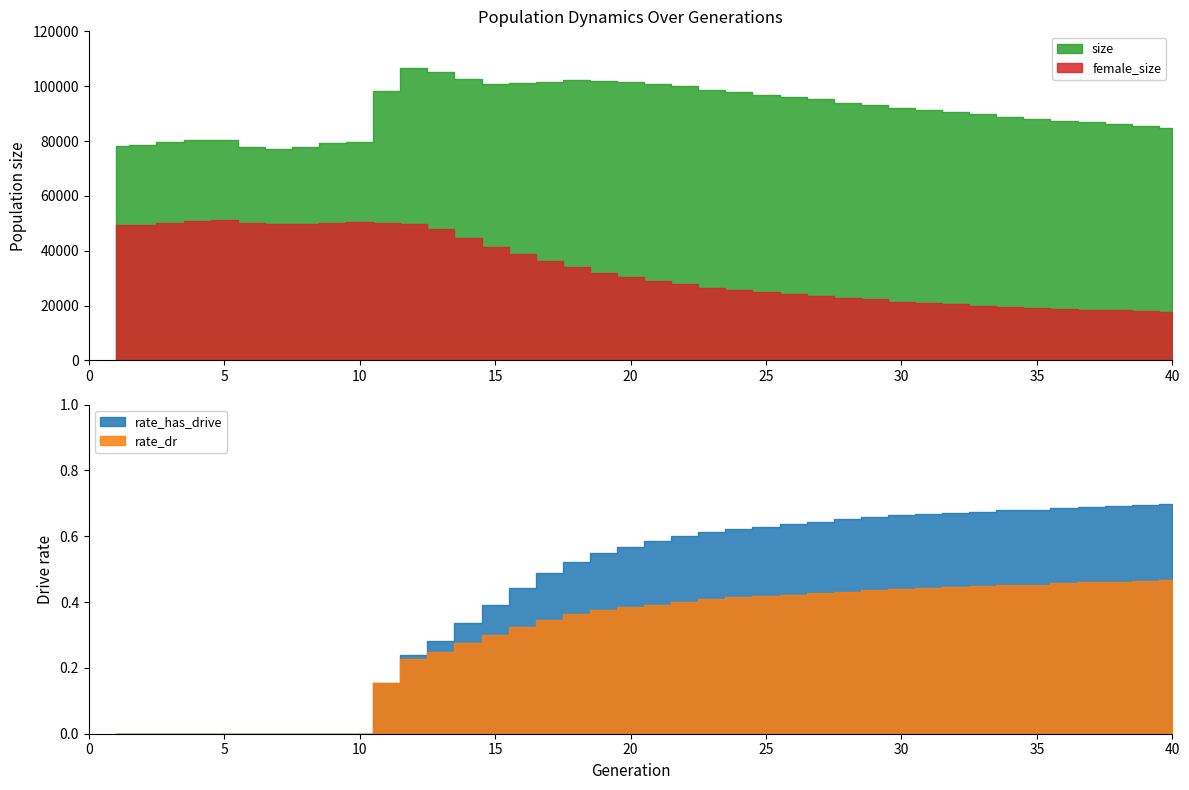

What is the sum of all rate_dr values?

11.7